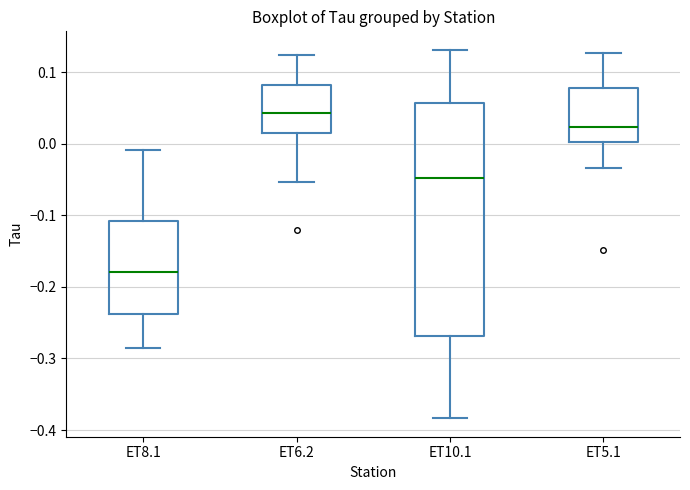

Where does the lower whisker of the box for ET6.2 end on the y-axis? The values are not printed on the chart, so give them approximately, as read against the axis.

-0.05